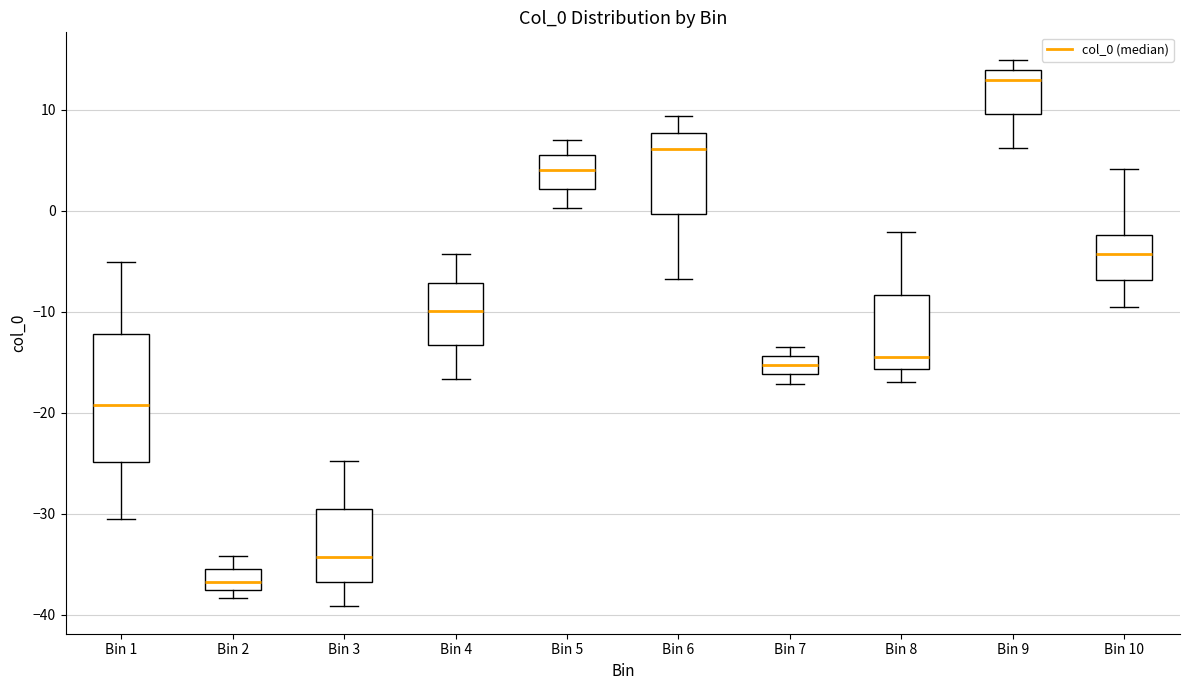

Where does the median line of the box for Bin 10 sit on the y-axis? The values are not printed on the chart, so give them approximately, as read against the axis.

-4